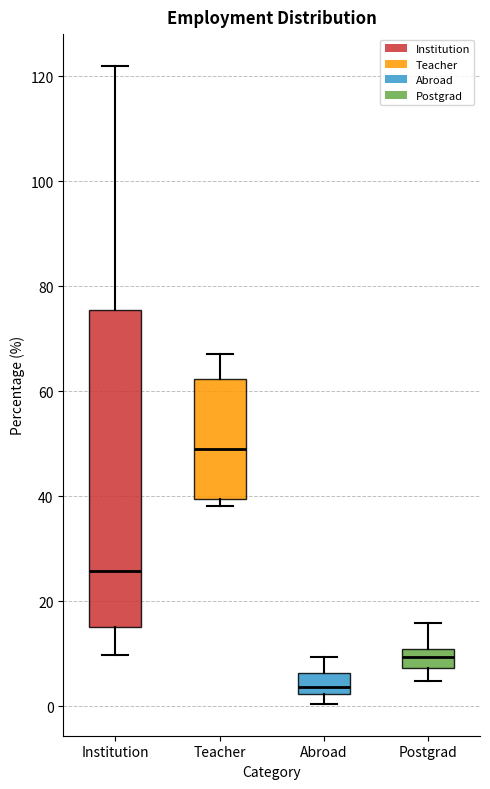

Which box's median line is the lowest?

Abroad